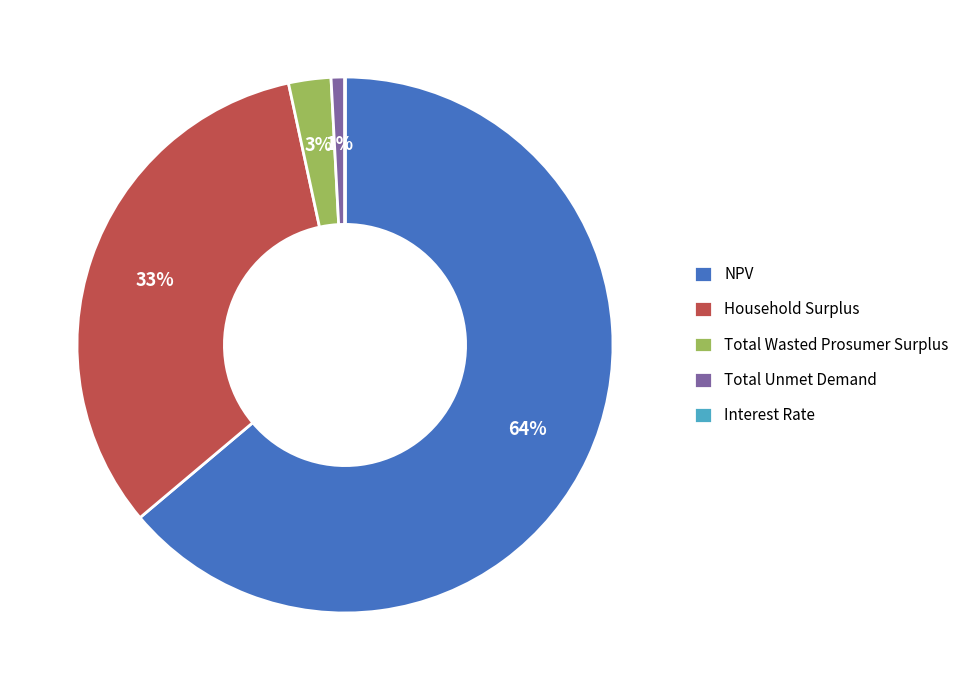

To the nearest percent, what is the difference between the Household Surplus and Total Unmet Demand slice percentages?

32%